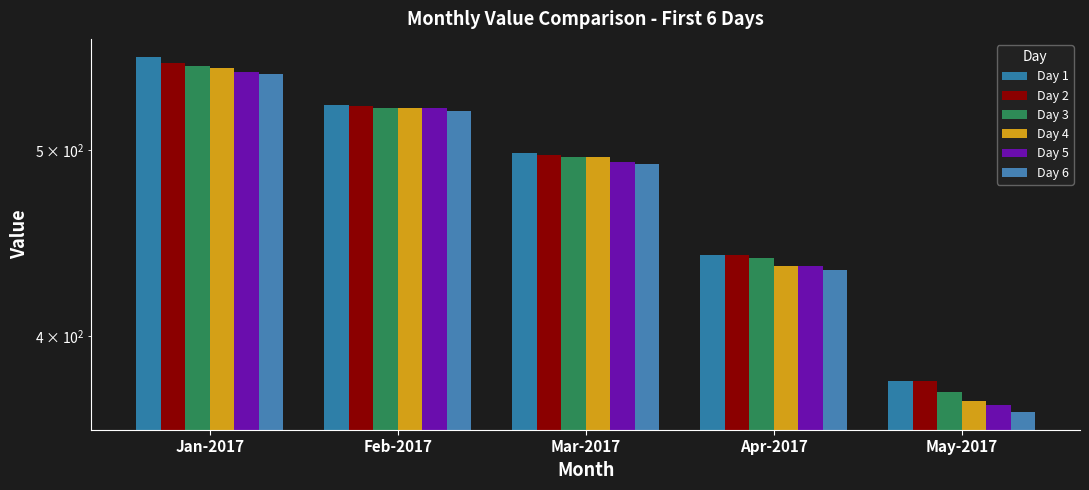

What is the difference between the maximum and second lowest values in the Day 4 series?

116.8